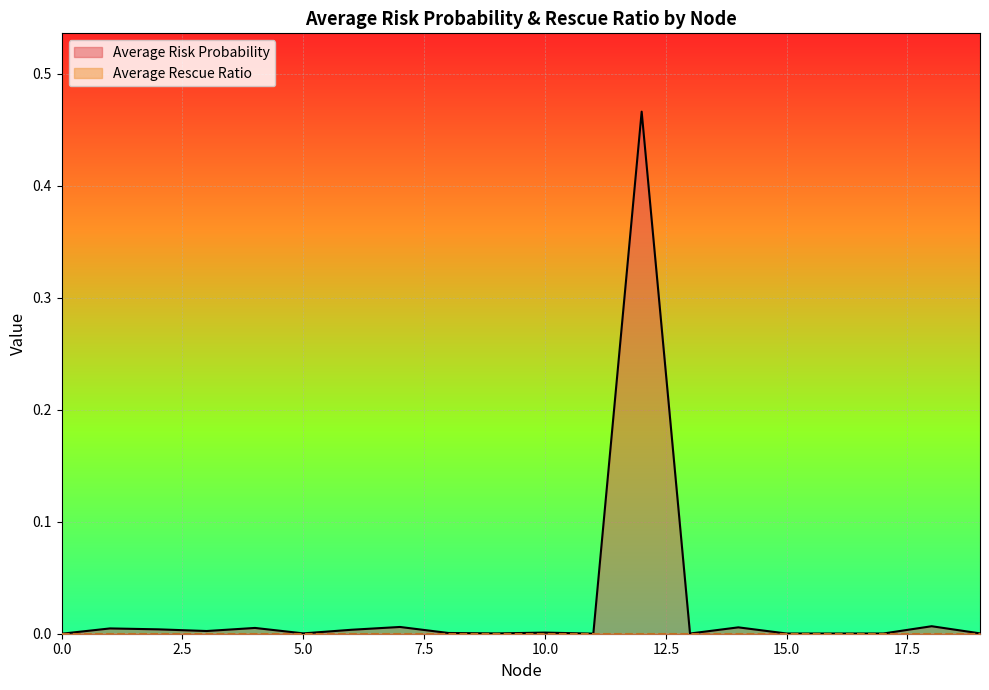

Reading left to right, list all the values displayed in this chart.

0.0	0.0	0.0	0.0	0.0	0.0	0.0	0.0	0.0	0.0	0.0	0.0	0.5	0.0	0.0	0.0	0.0	0.0	0.0	0.0